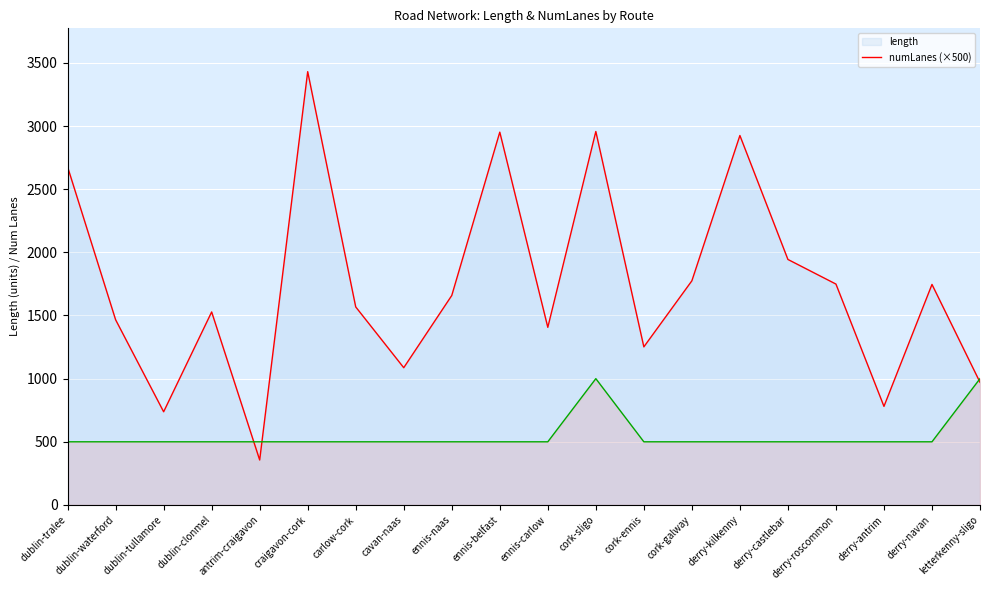

At dublin-waterford, list the series in order from smallest to largest.

numLanes, length